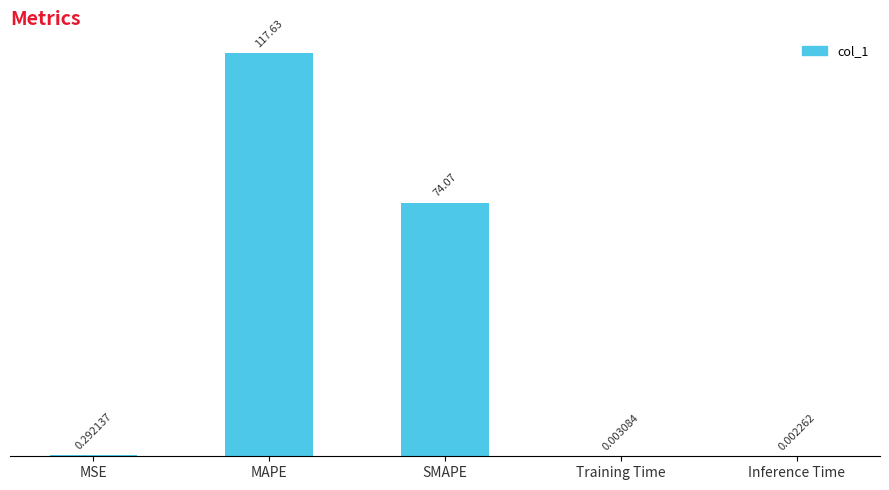

Which has a higher value, Inference Time or SMAPE?

SMAPE